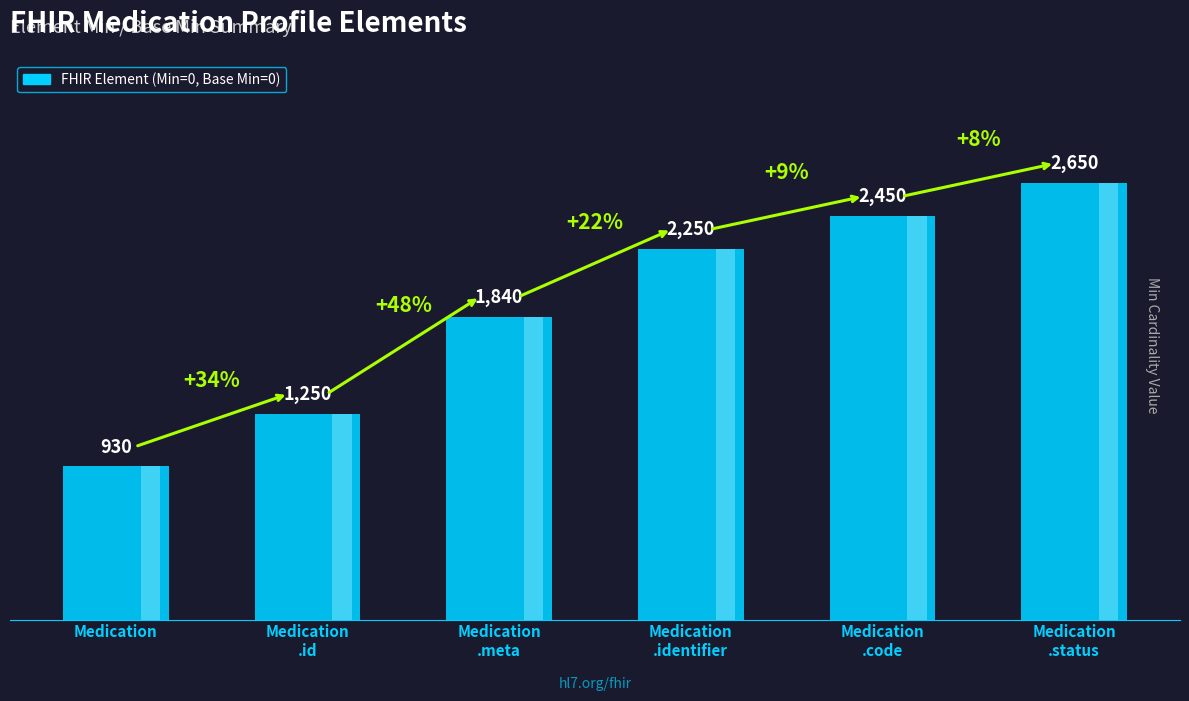

What is the sum of all values?

11370